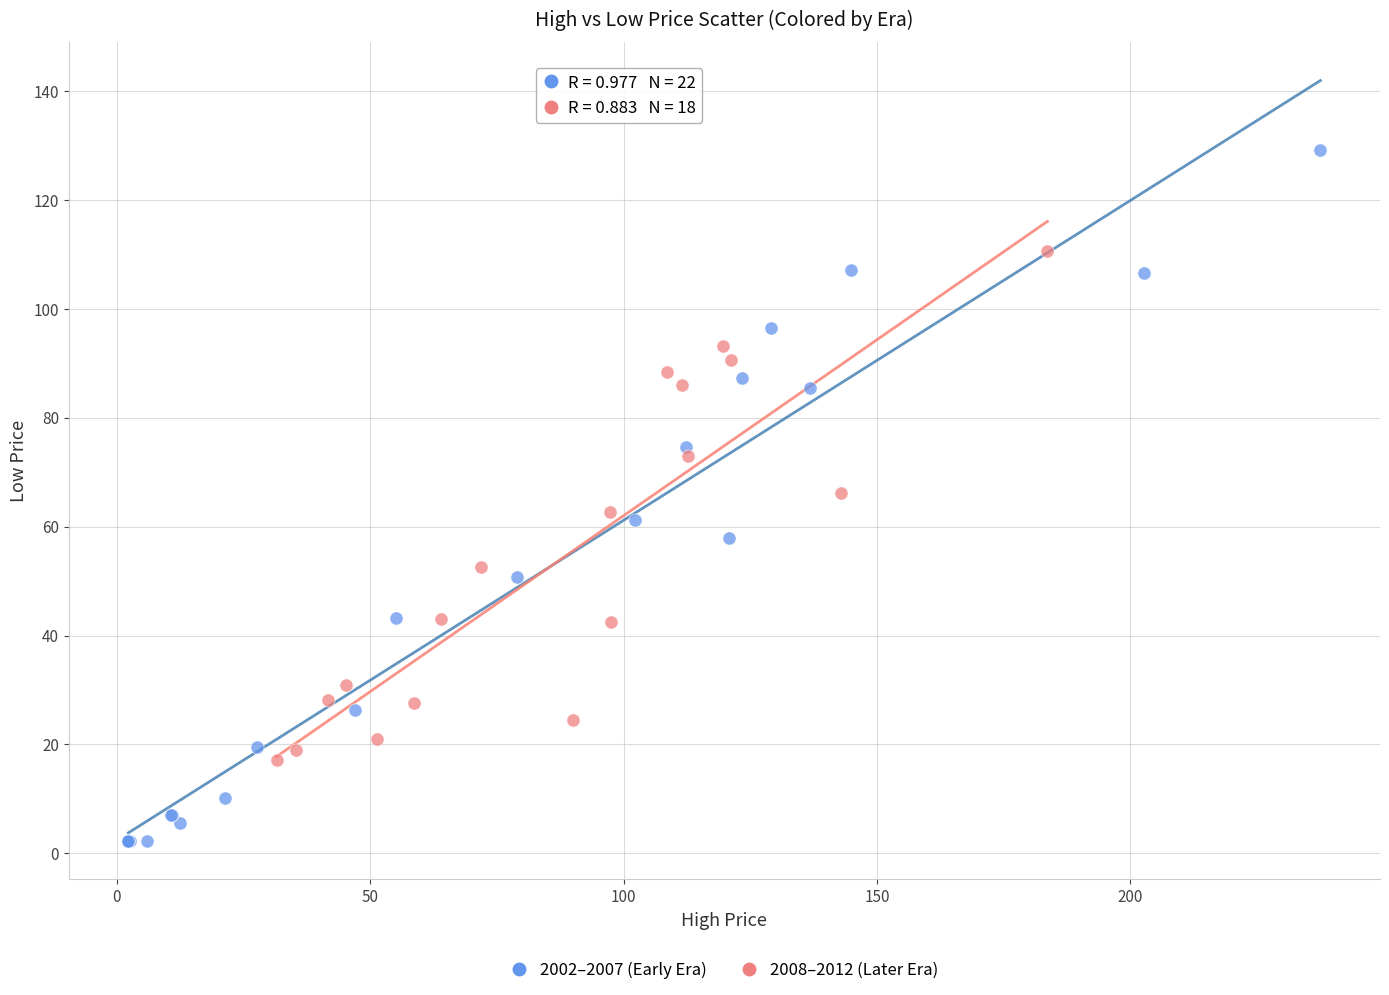

Which series contains the lowest Y value?

2002–2007 (Early Era)